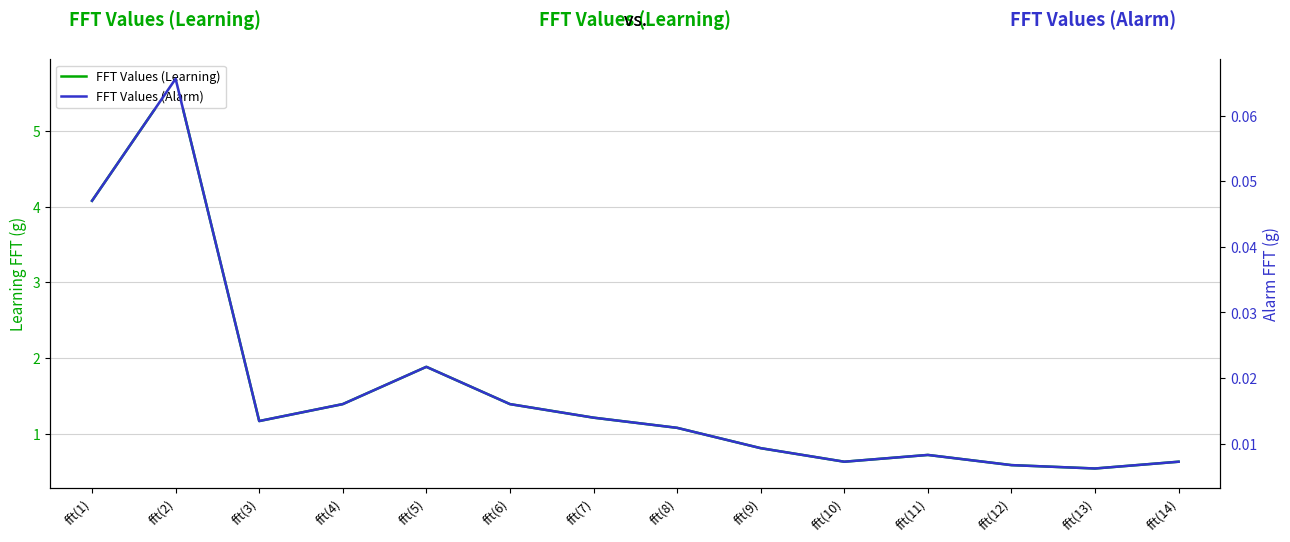

Which series has the largest total across all categories?

FFT Values (Learning)